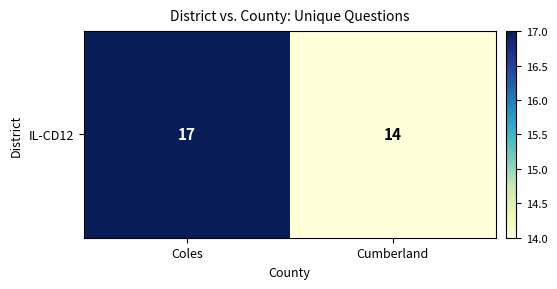

How many series are shown in this chart?

1